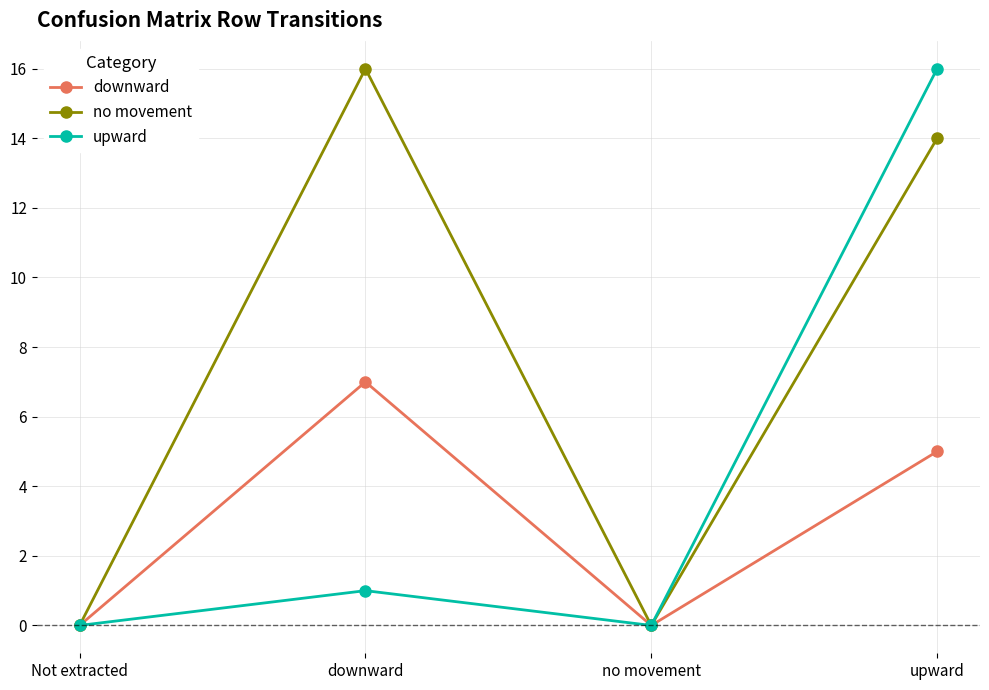

At which label is no movement closest to 8?

upward